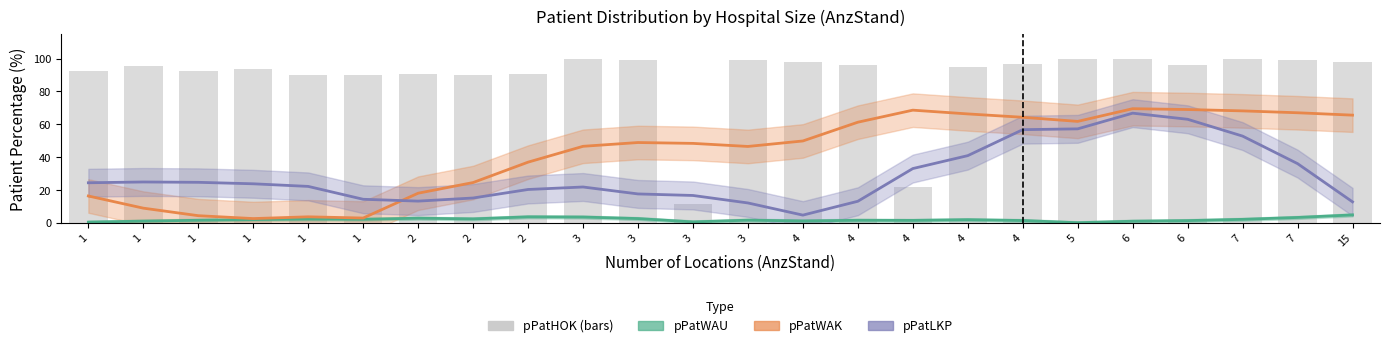

What value does the pPatWAU series have at 1?

2.1